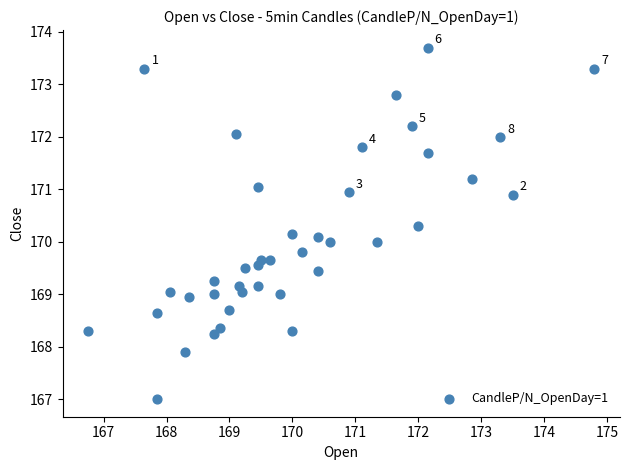

What is the range of Y values (max minus min)?

6.7